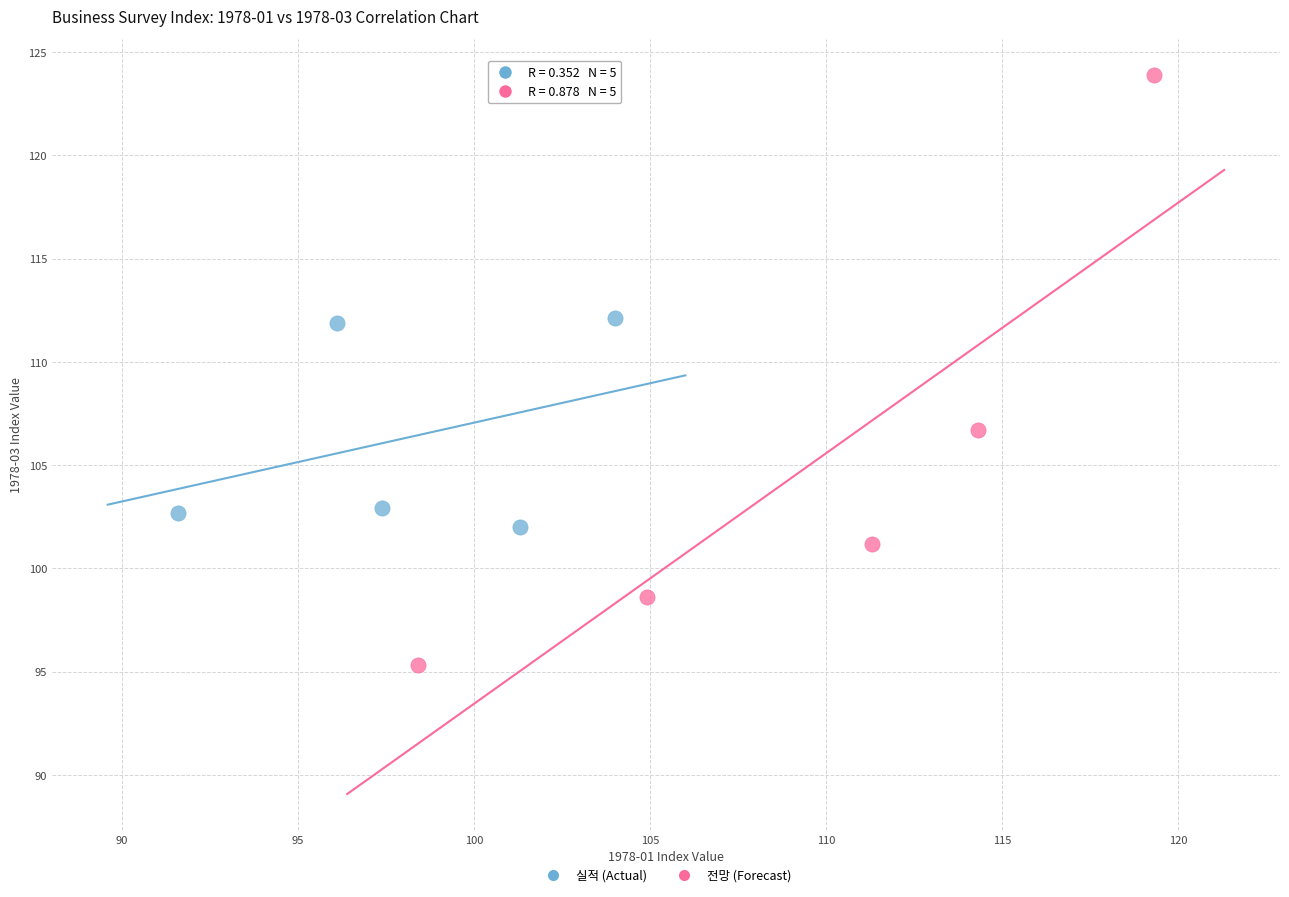

Which series has the largest Y range (max minus min)?

전망 (Forecast)